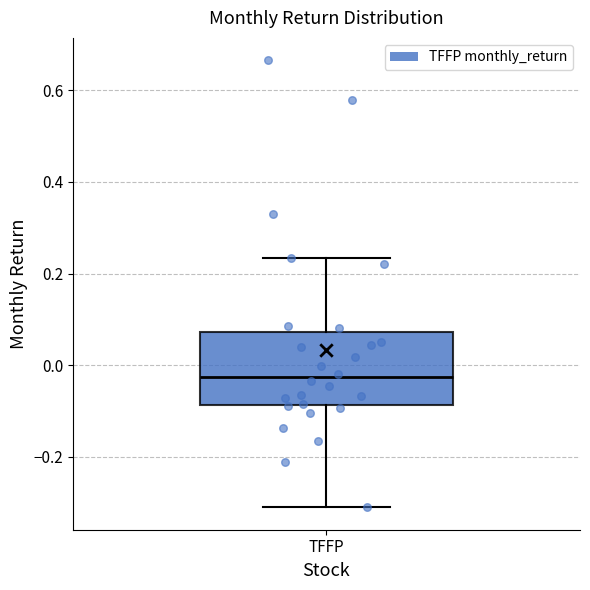

Read this box plot against the y-axis: the position of the median line, the range covered by the box, and the ends of both whiskers. The values are not printed on the chart, so give them approximately, as read against the axis.

median -0.02, box -0.08 to 0.08, whiskers -0.32 to 0.24